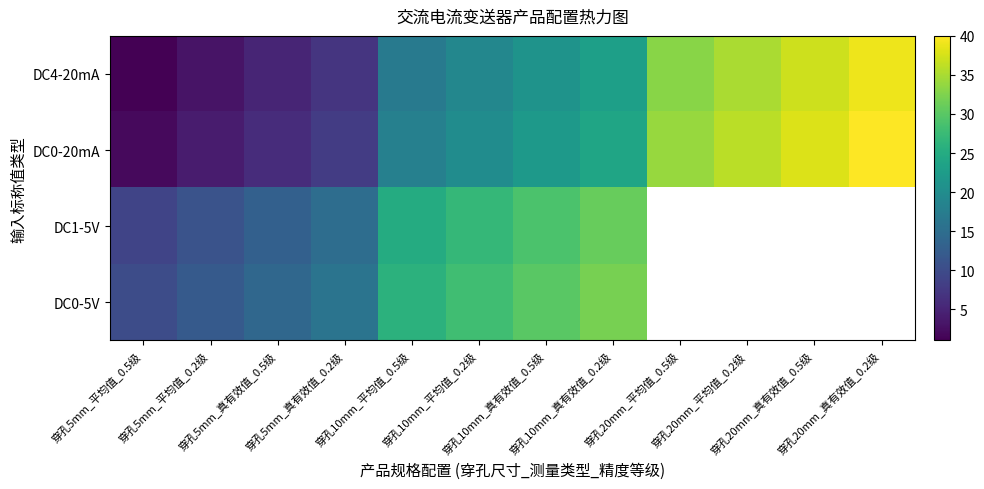

Rank the series by their average value, from lowest to highest.

DC4-20mA, DC0-20mA, DC1-5V, DC0-5V